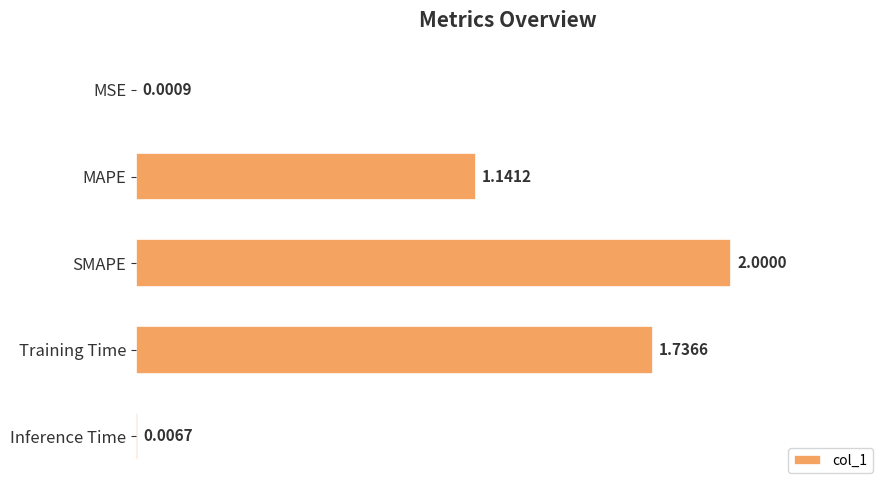

At which label is the value closest to 1?

MAPE